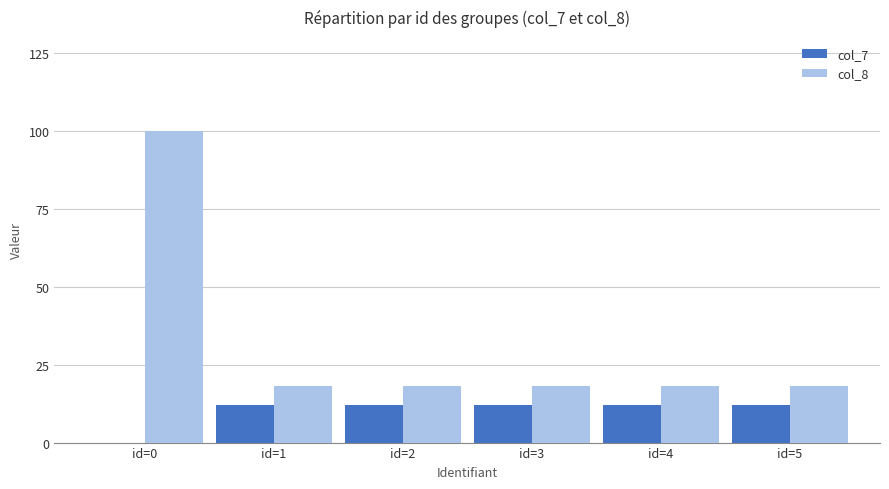

At which category is the sum across all series the highest?

id=0